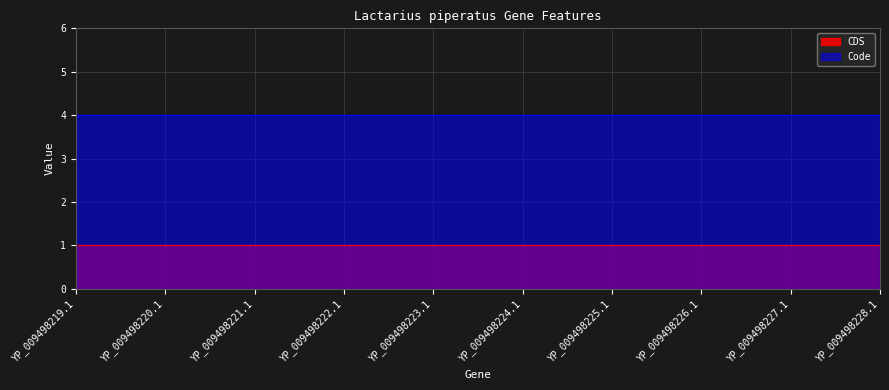

What is the value of the CDS point at the 7th from the left?

1